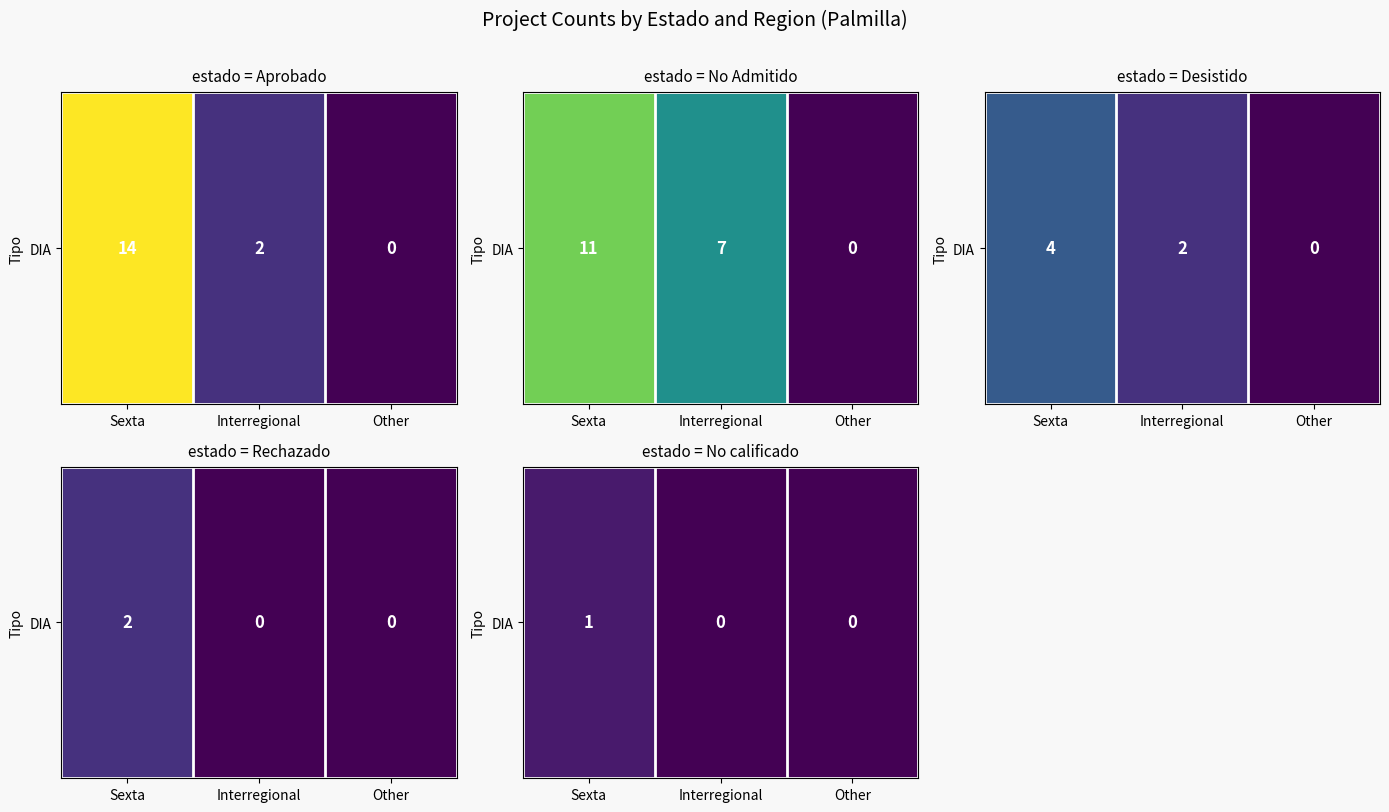

At which label is the value closest to 0?

Interregional